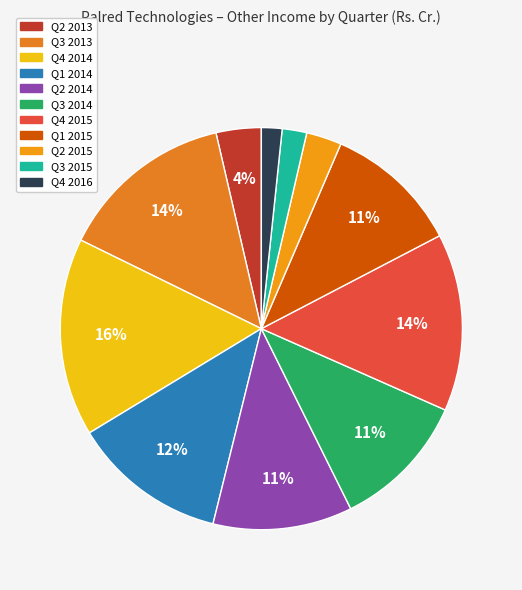

Does Q3 2013 represent more than half of the total?

No